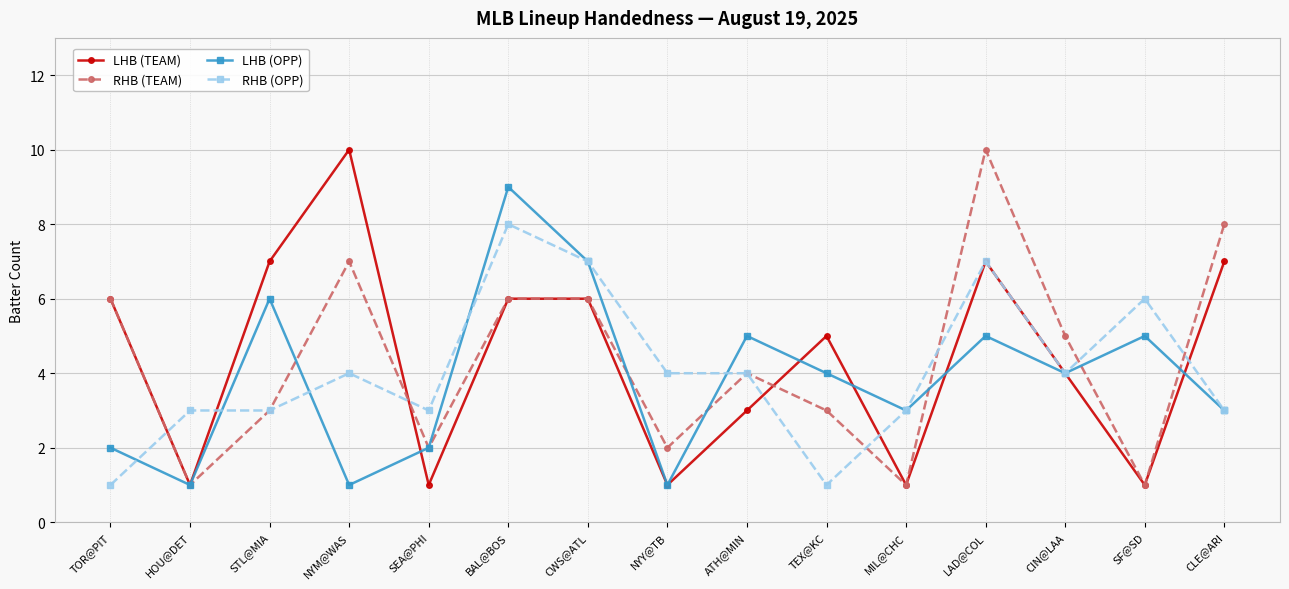

What position from the left is NYM@WAS?

4